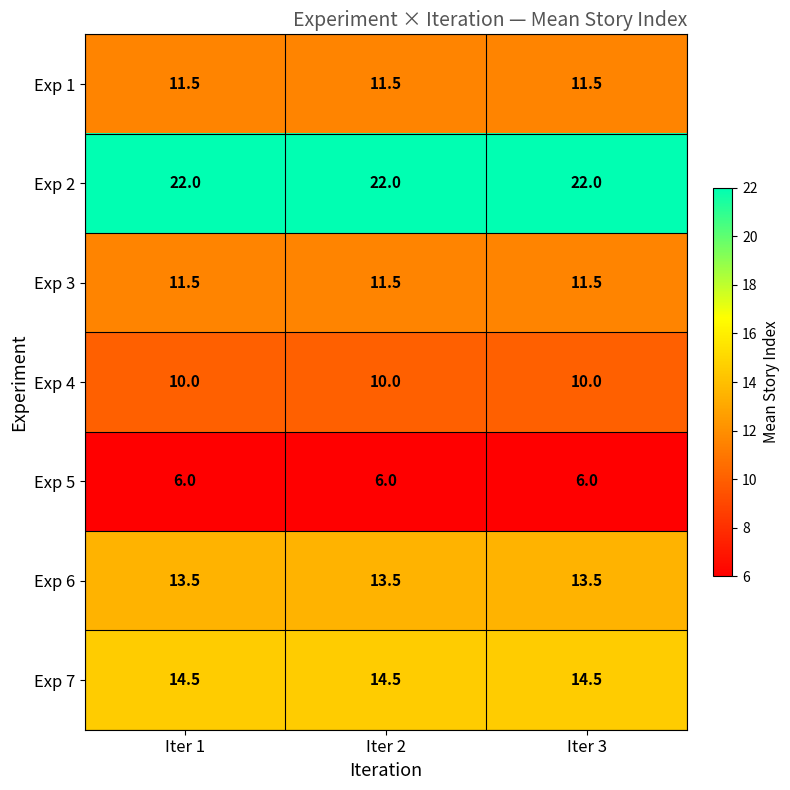

What is the total value across all series at Iter 1?

89.0